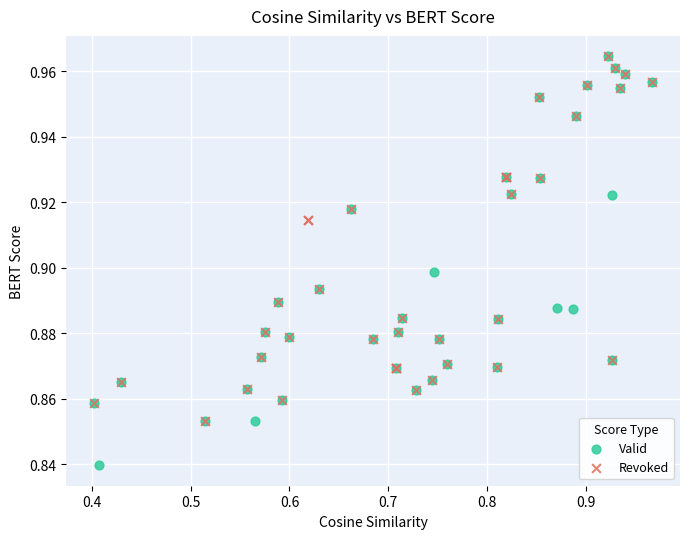

Which series has the largest Y range (max minus min)?

Valid